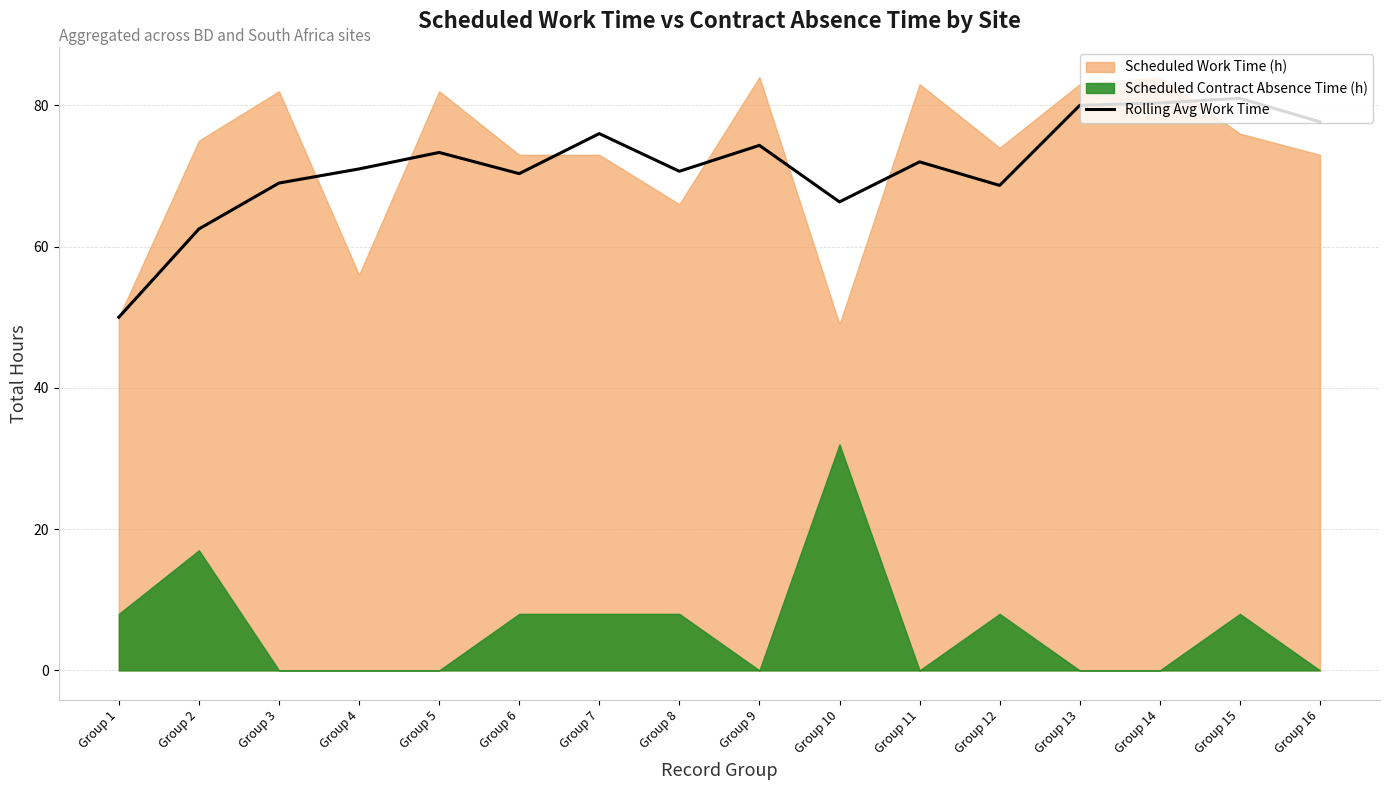

What value does the data have at Group 16?

77.7